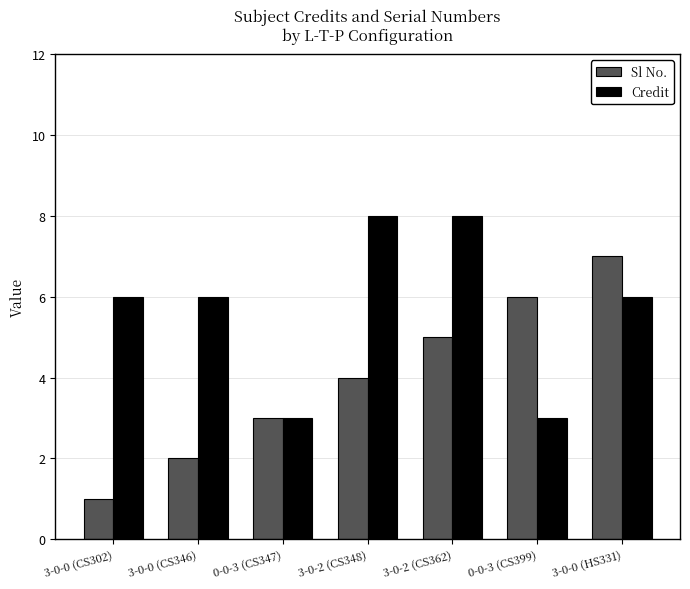

How many values in the Sl No. series are below 4?

3